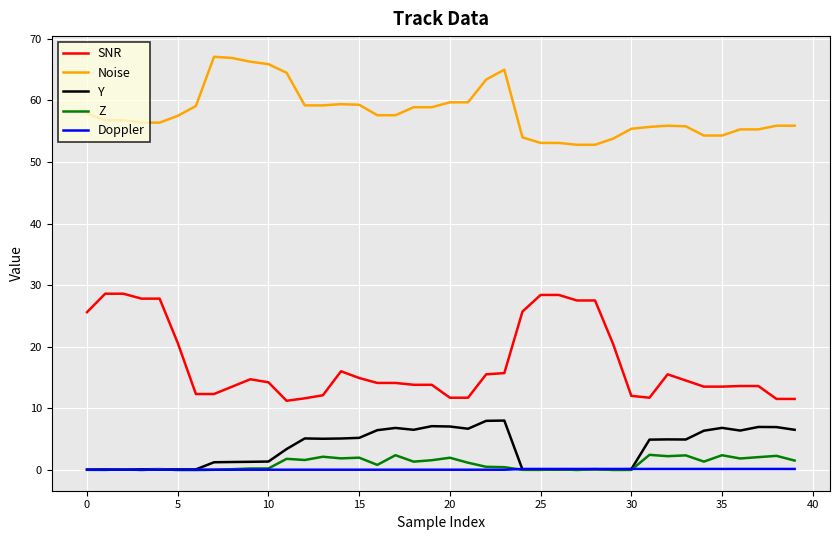

What is the difference between the second highest and minimum values in the Noise series?

14.1